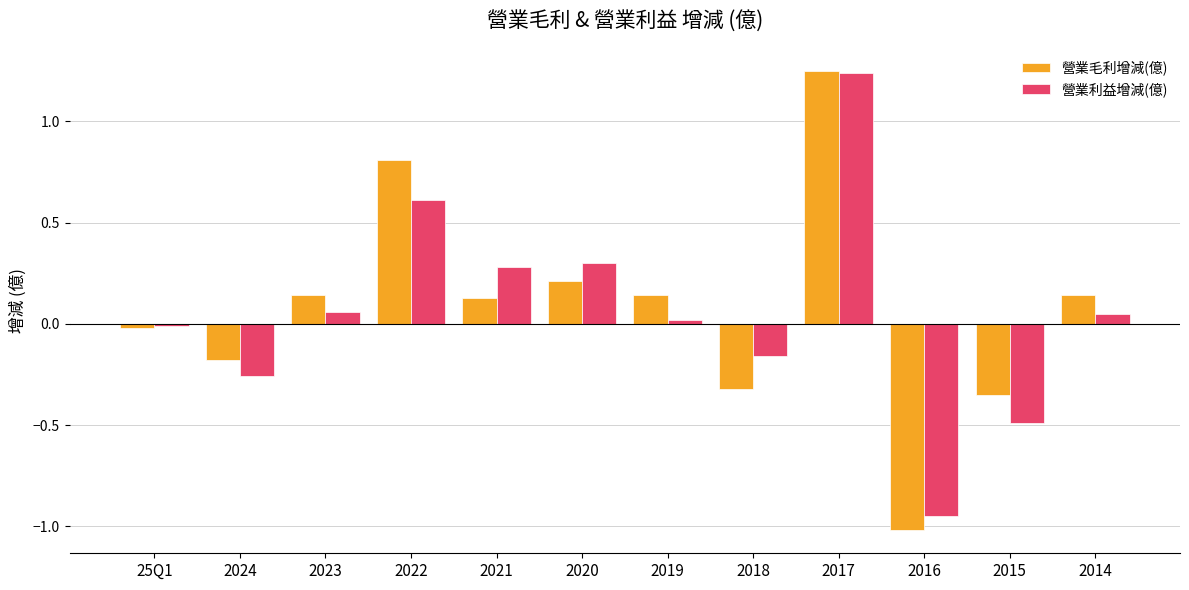

At which label does 營業毛利增減(億) reach its minimum?

2016